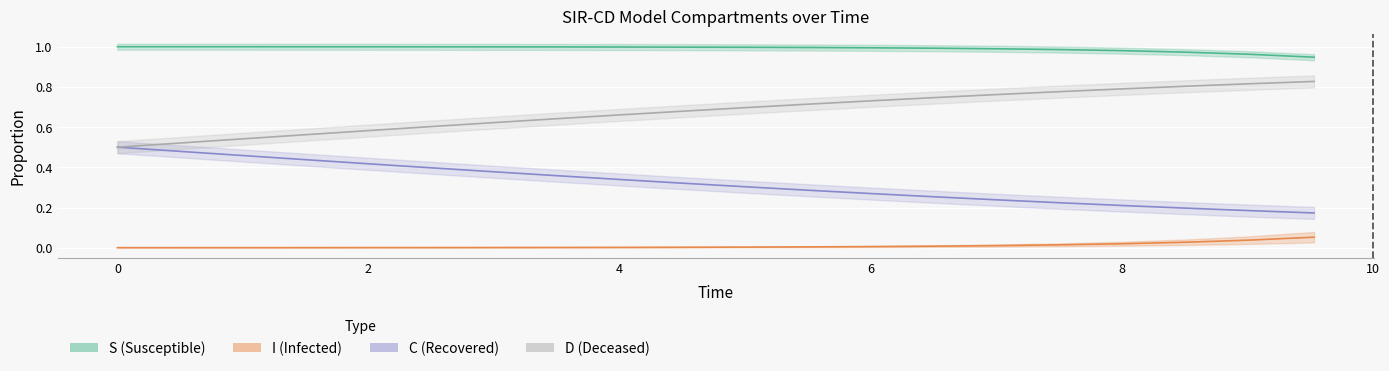

True or false: S has more than 2 interior local peaks.

False